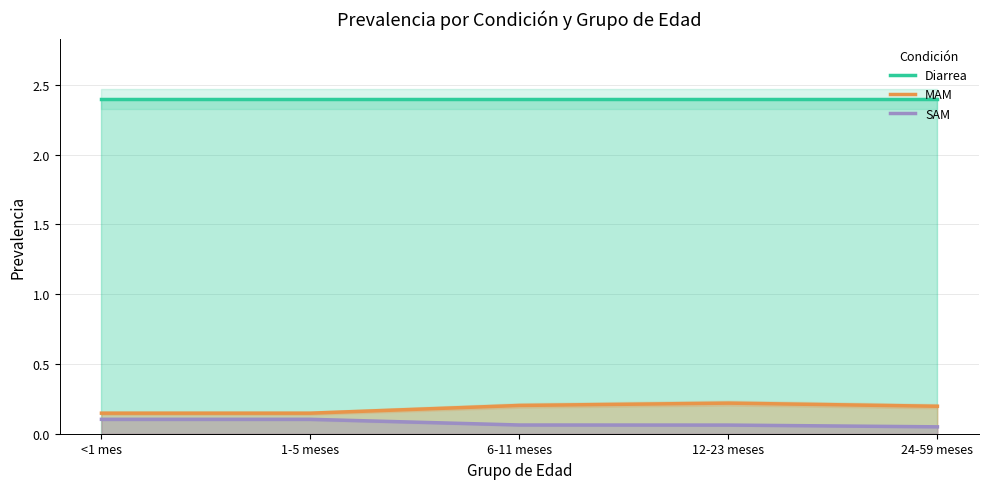

Reading left to right, transcribe all the data shown in this chart.

Diarrea: 2.4	2.4	2.4	2.4	2.4
MAM: 0.1	0.1	0.2	0.2	0.2
SAM: 0.1	0.1	0.1	0.1	0.0